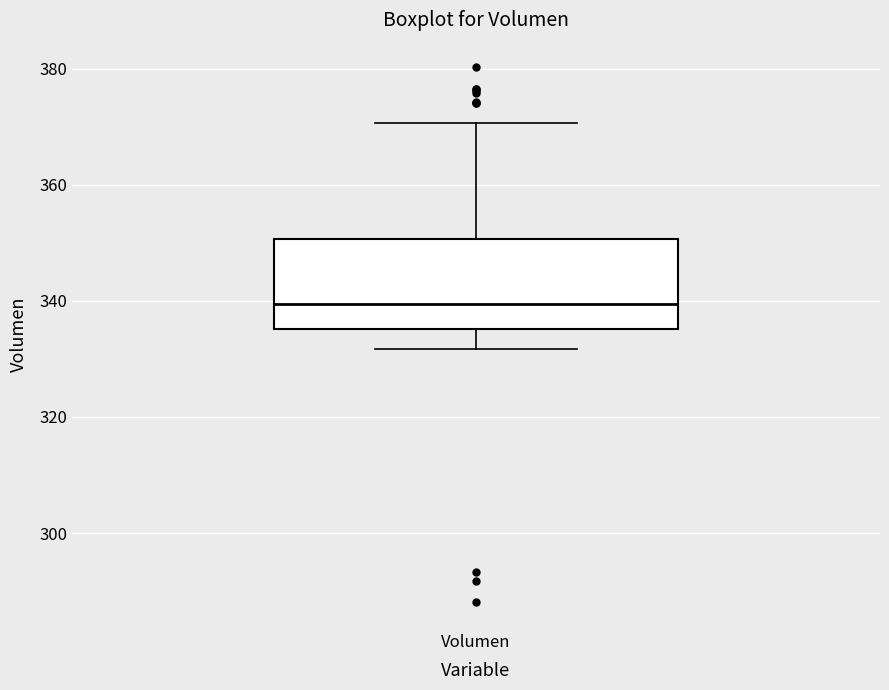

Read this box plot against the y-axis: the position of the median line, the range covered by the box, and the ends of both whiskers. The values are not printed on the chart, so give them approximately, as read against the axis.

median 340, box 336 to 350, whiskers 332 to 370